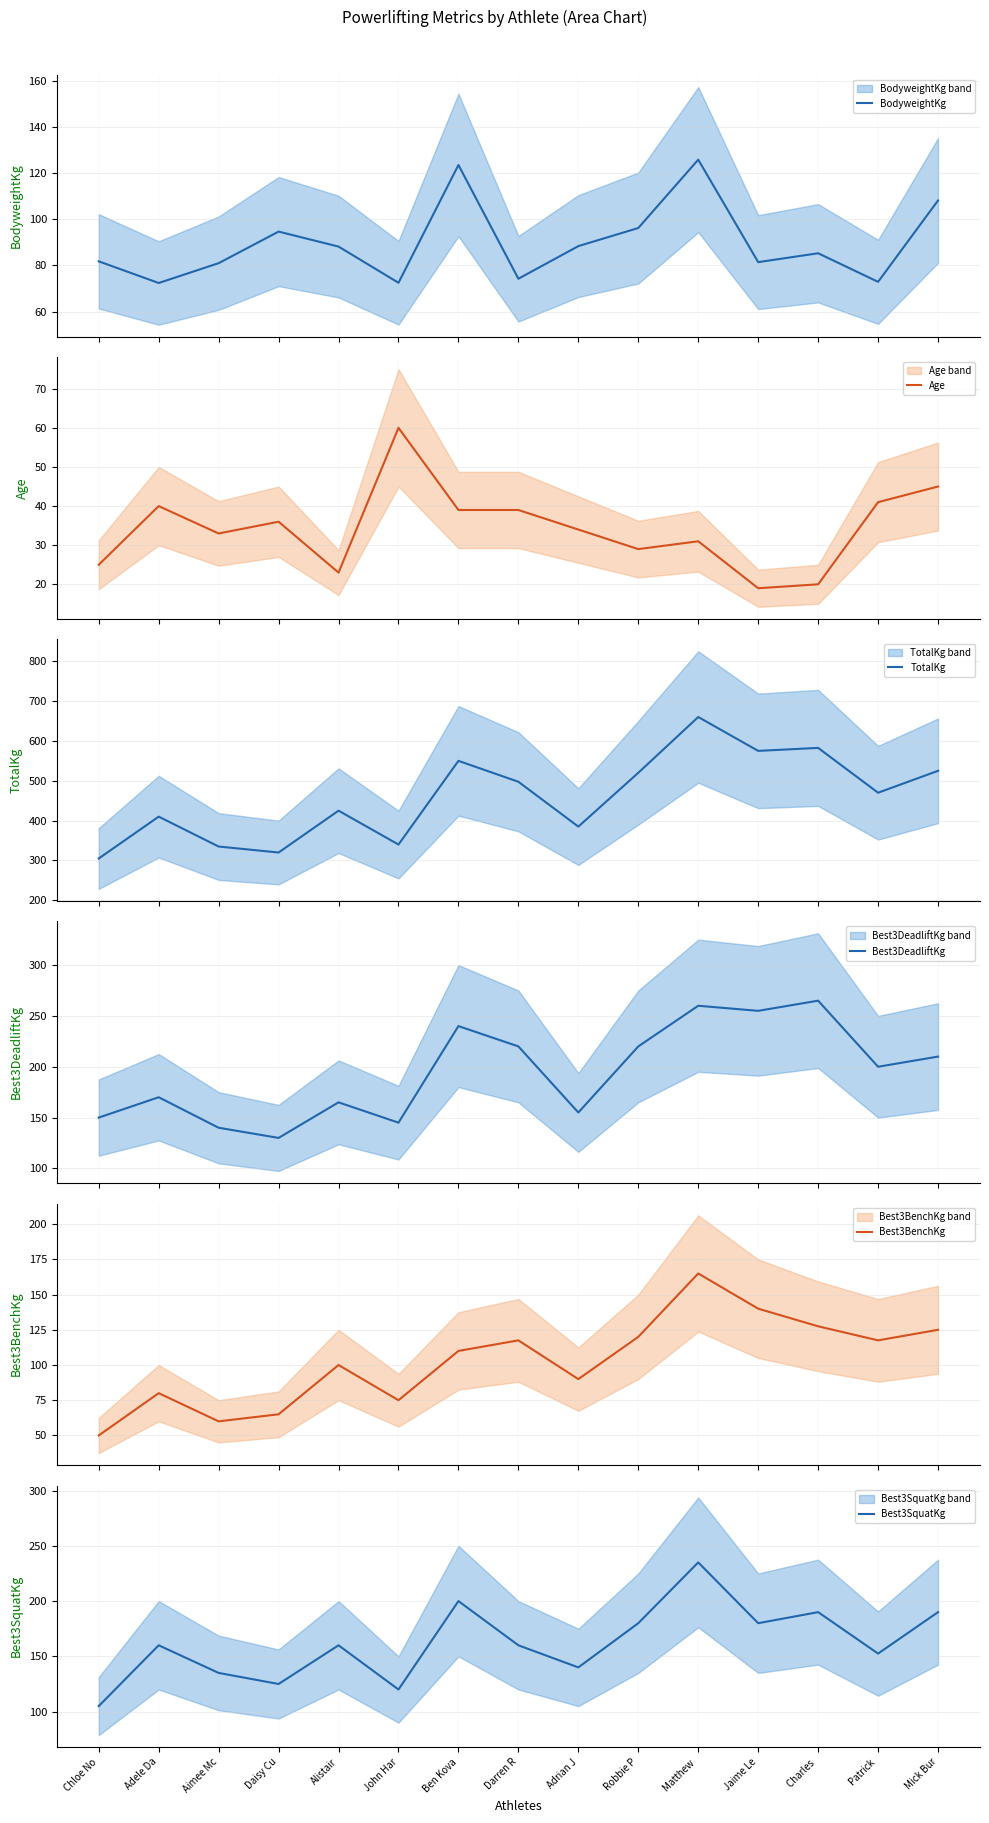

Reading left to right, extract all data points from this chart.

BodyweightKg: 81.8	72.4	81.0	94.7	88.2	72.5	123.6	74.2	88.4	96.2	125.9	81.5	85.3	72.9	108.2
Age: 25.0	40.0	33.0	36.0	23.0	60.0	39.0	39.0	34.0	29.0	31.0	19.0	20.0	41.0	45.0
TotalKg: 305.0	410.0	335.0	320.0	425.0	340.0	550.0	497.5	385.0	520.0	660.0	575.0	582.5	470.0	525.0
Best3DeadliftKg: 150.0	170.0	140.0	130.0	165.0	145.0	240.0	220.0	155.0	220.0	260.0	255.0	265.0	200.0	210.0
Best3BenchKg: 50.0	80.0	60.0	65.0	100.0	75.0	110.0	117.5	90.0	120.0	165.0	140.0	127.5	117.5	125.0
Best3SquatKg: 105.0	160.0	135.0	125.0	160.0	120.0	200.0	160.0	140.0	180.0	235.0	180.0	190.0	152.5	190.0